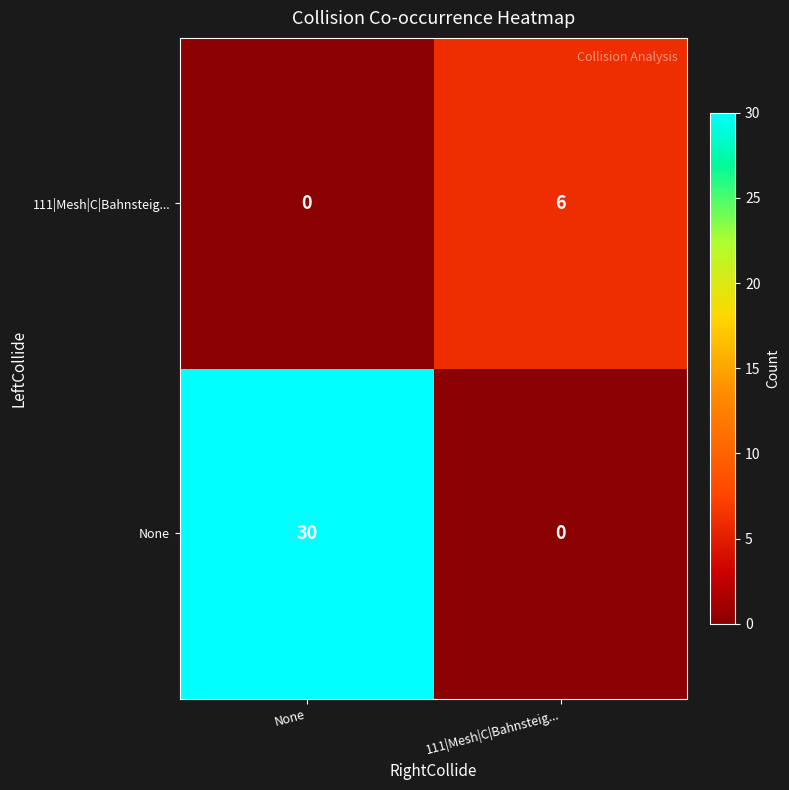

What is the difference between the 111|Mesh|C|Bahnsteig... values at 111|Mesh|C|Bahnsteig... and None?

6